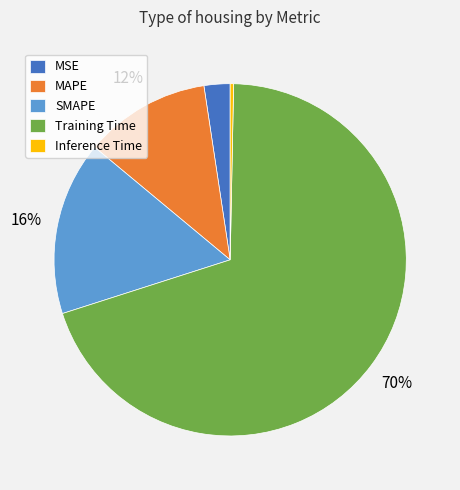

Is there any slice that represents more than half of the pie?

Yes